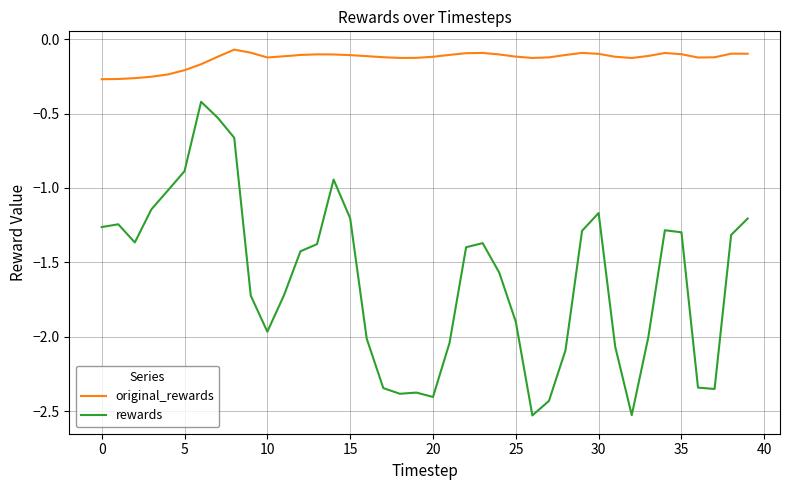

Which series has the widest spread of values?

rewards